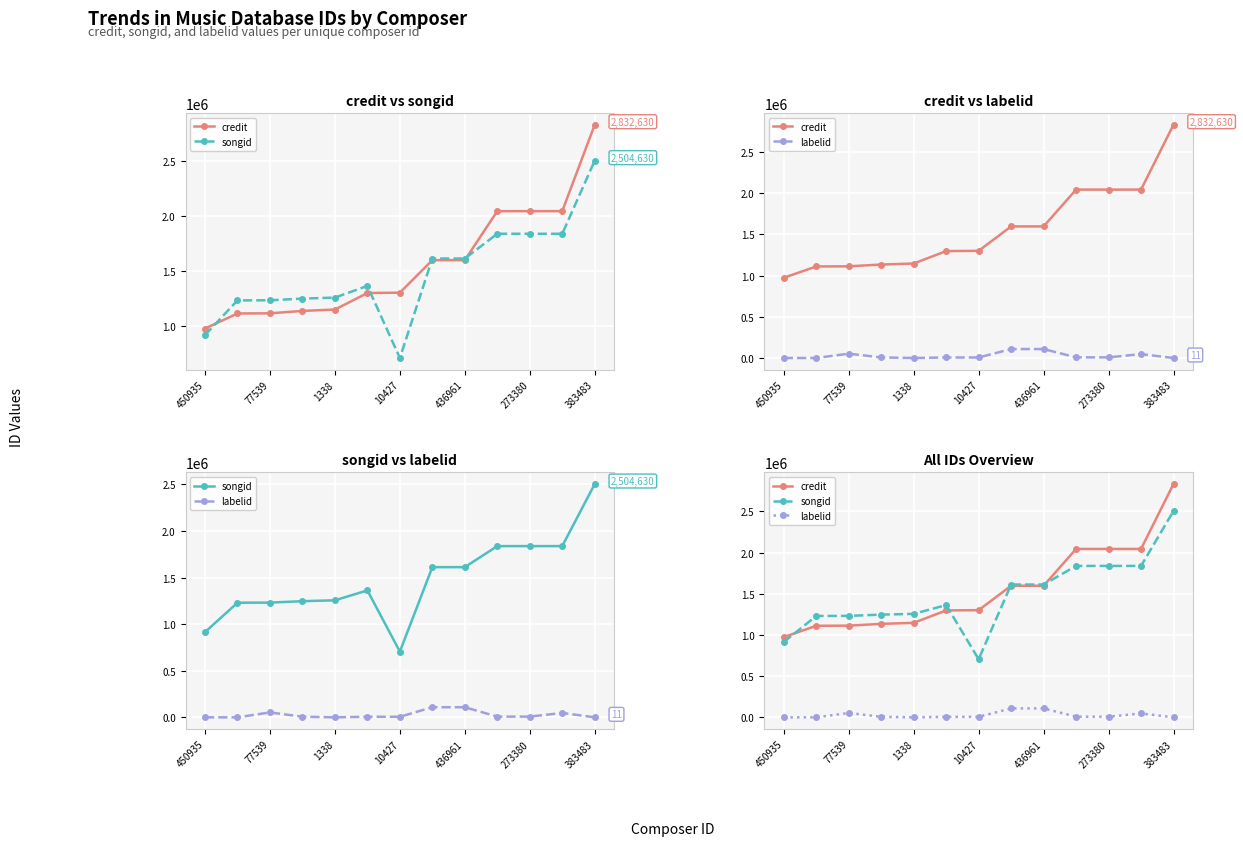

Rank the series by their maximum value, from highest to lowest.

credit, songid, labelid